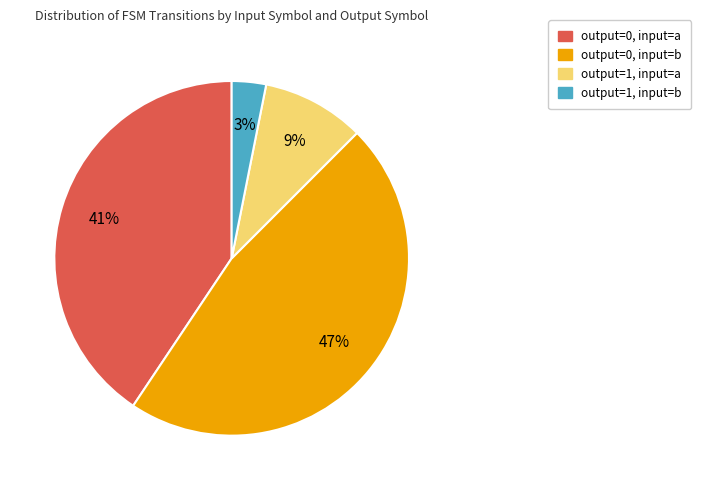

To the nearest percent, what is the average slice percentage?

25%